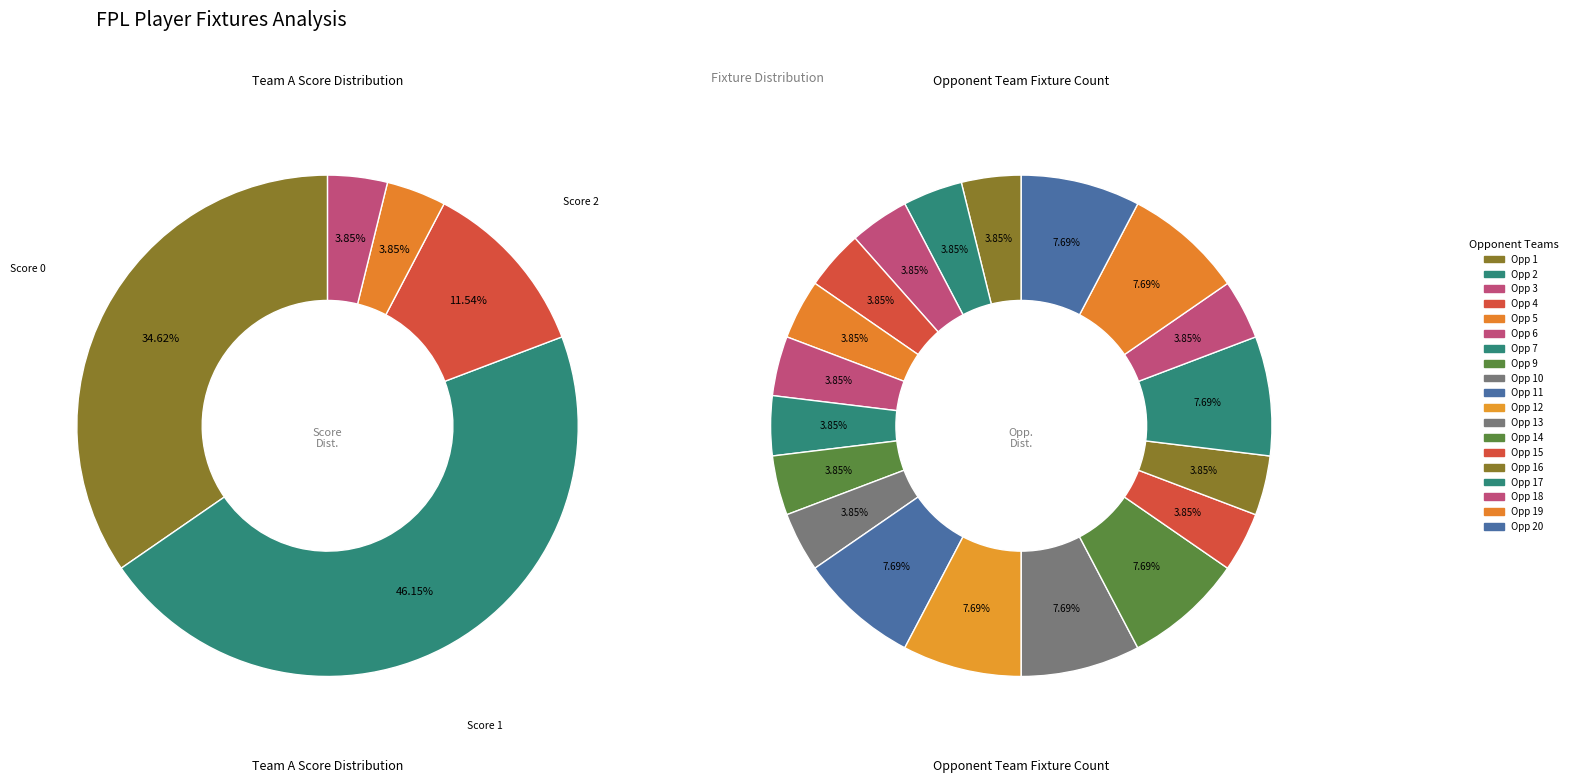

Which slice is the largest?

1